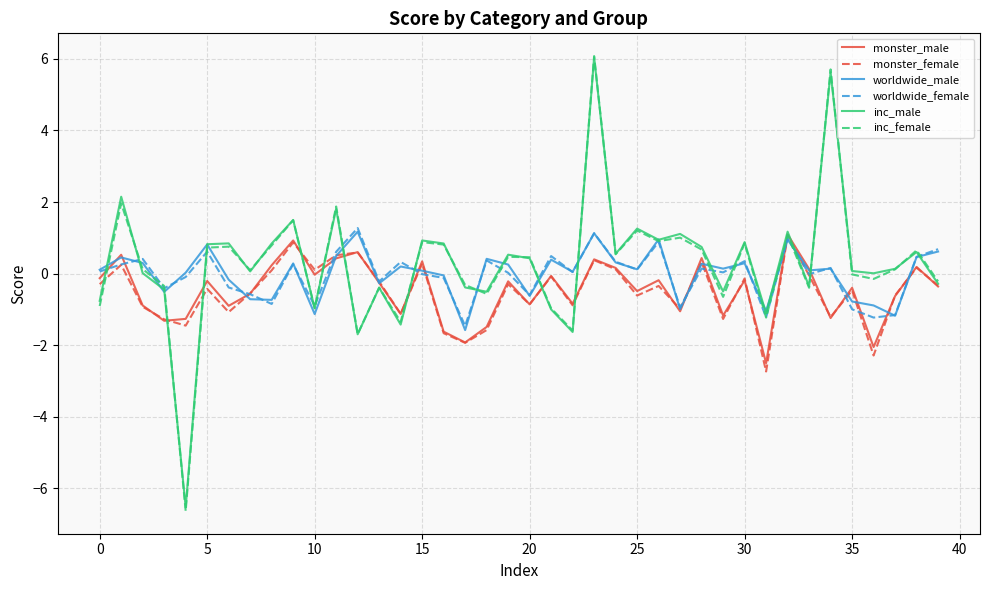

True or false: monster_male and inc_female cross at least once.

True